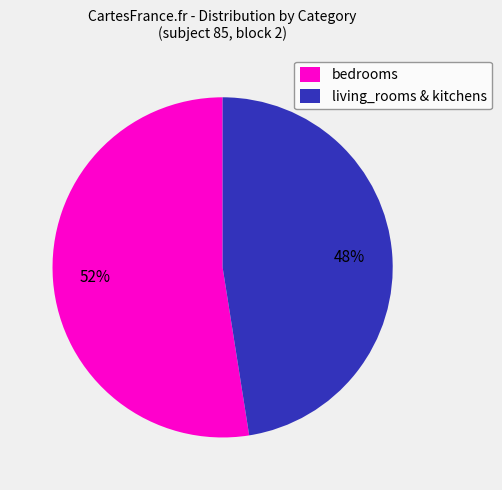

How many segments does this pie chart have?

2